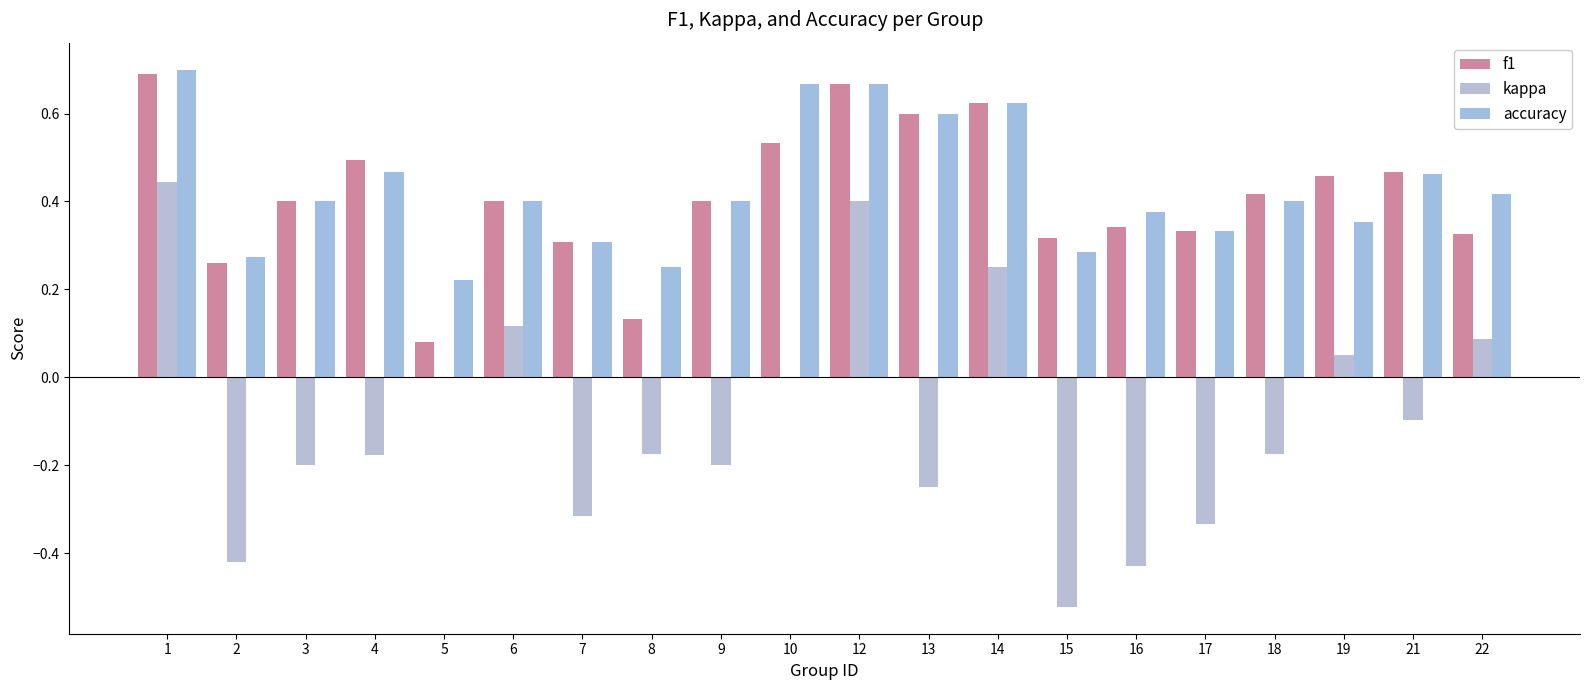

Which series changed the most between 4 and 12?

kappa